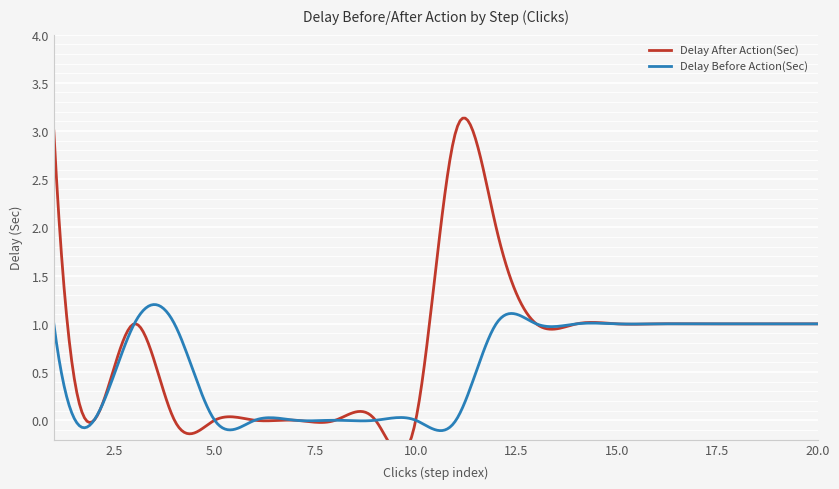

At which category is the sum across all series the highest?

1